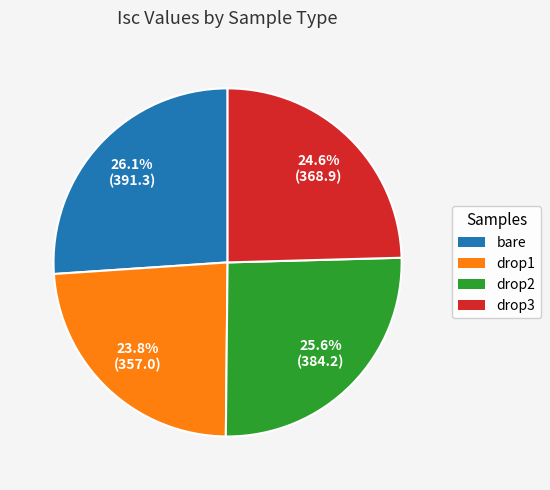

Which has a higher value, drop2 or drop1?

drop2